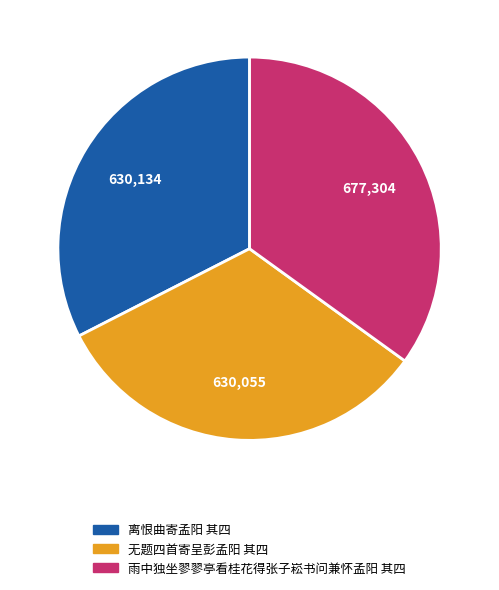

Approximately how many times larger is the value at 离恨曲寄孟阳 其四 compared to 雨中独坐翏翏亭看桂花得张子崧书问兼怀孟阳 其四?

0.9